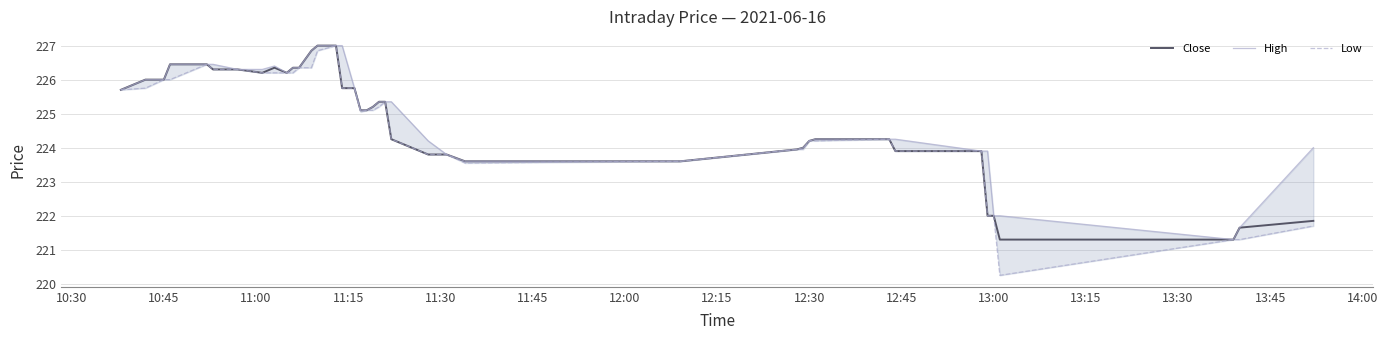

What is the approximate value of Close at 13:00?

222.0